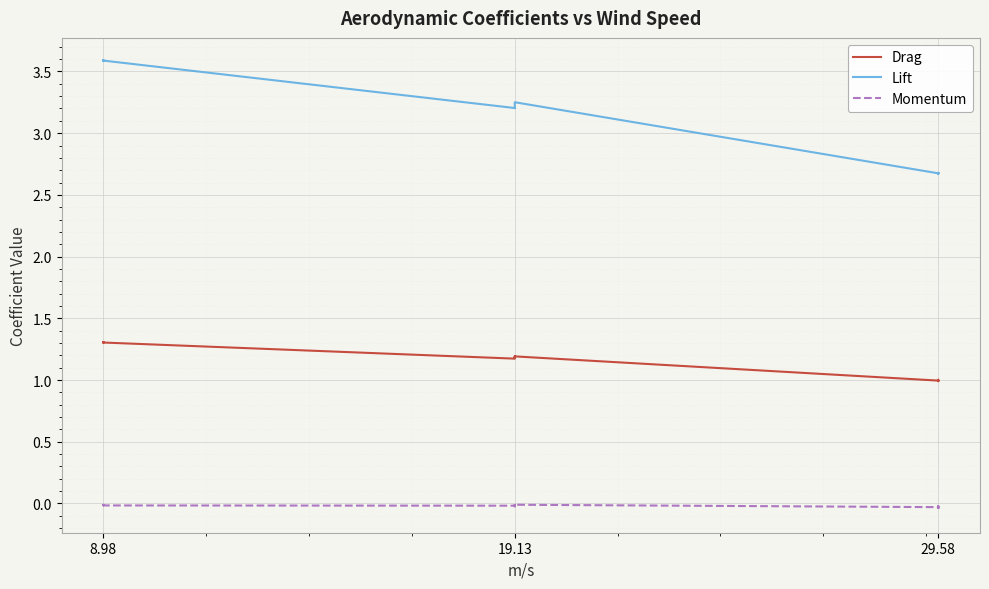

List the series in order of their peak value, highest first.

Lift, Drag, Momentum